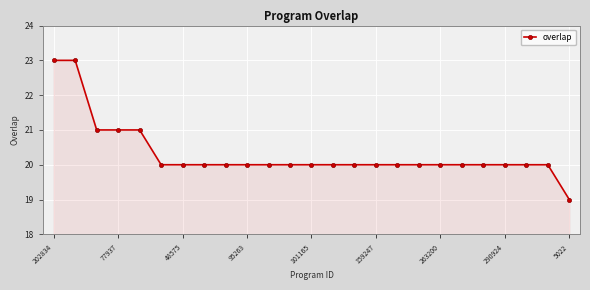

What is the difference between the maximum and second lowest values?

3